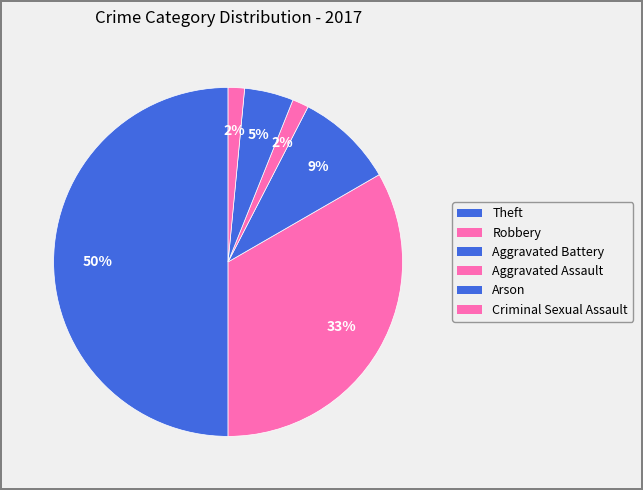

To the nearest percent, what is the difference between the Arson and Robbery slice percentages?

29%